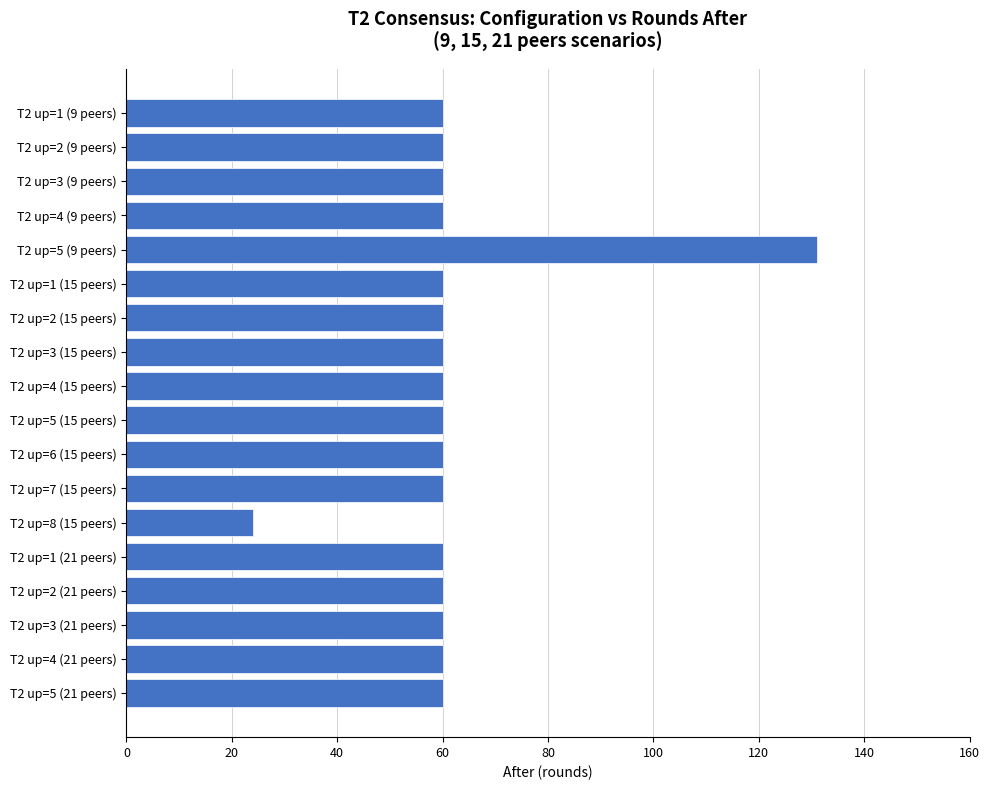

What is the greatest value displayed?

131